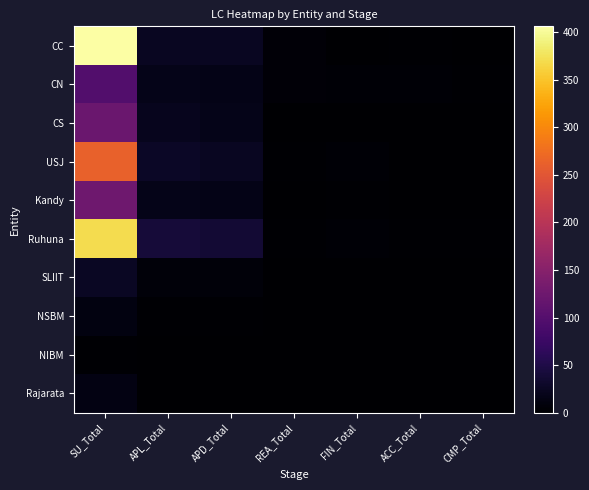

Which label corresponds to the smallest value in the chart?

FIN_Total